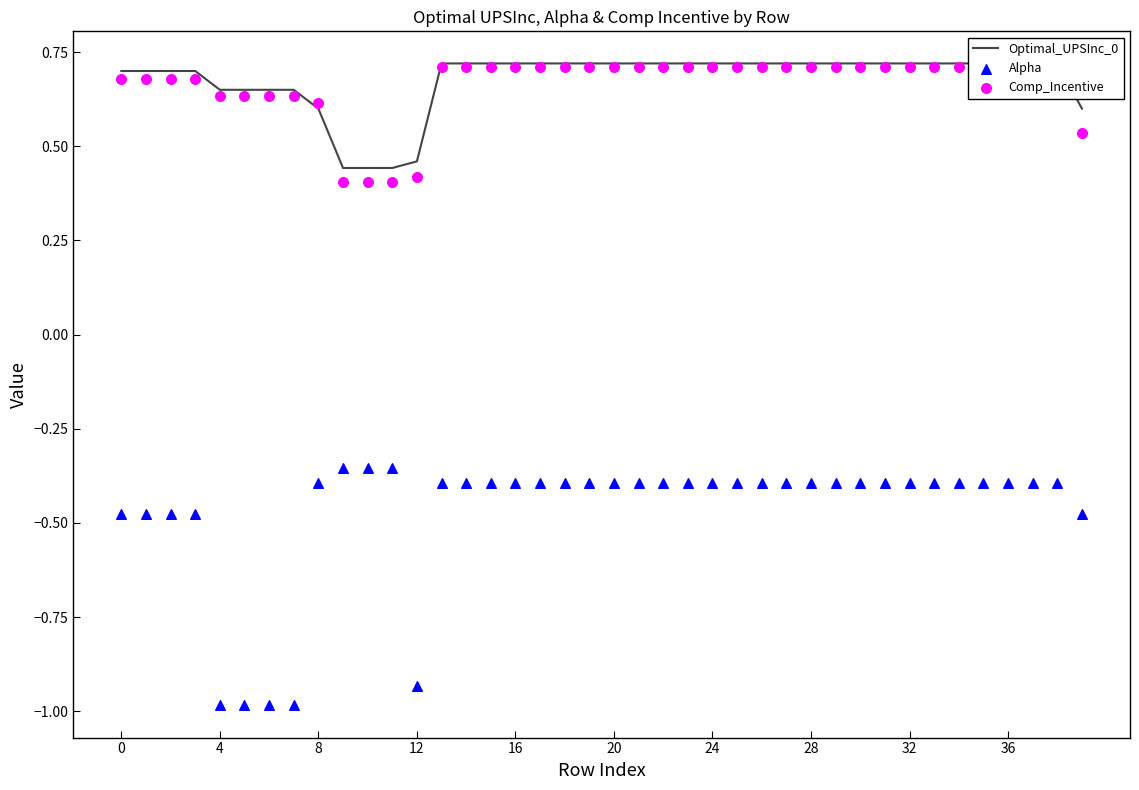

What is the total value across all series at 21?

1.0